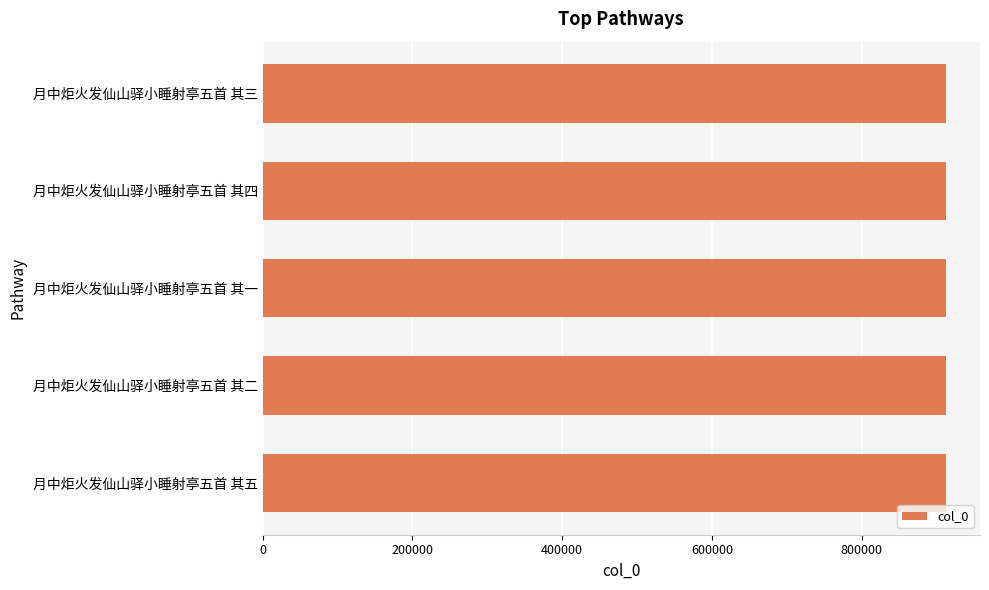

Is it true that the value at 月中炬火发仙山驿小睡射亭五首 其一 is 1602212?

False